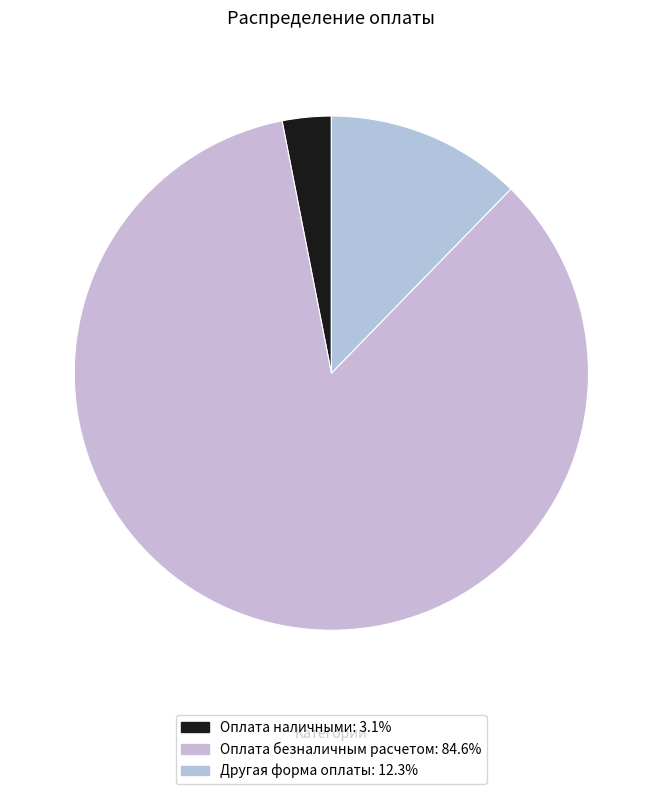

What percentage is the Оплата наличными slice, to the nearest percent?

3%